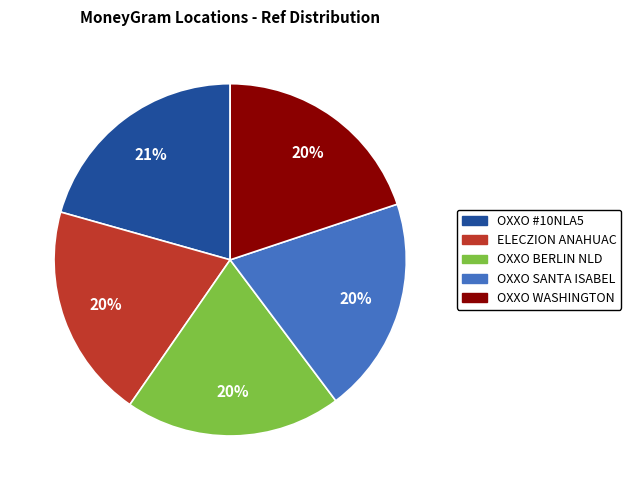

What is the largest slice in the pie chart?

OXXO #10NLA5